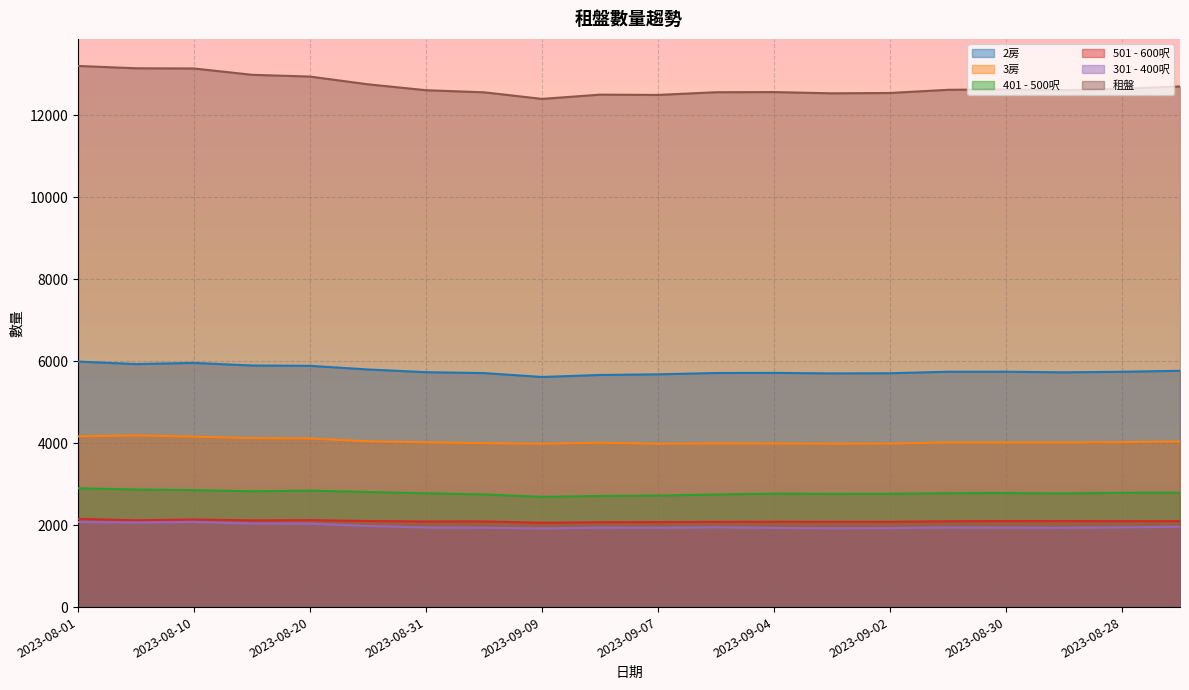

How many interior local peaks does the 401 - 500呎 series have?

3